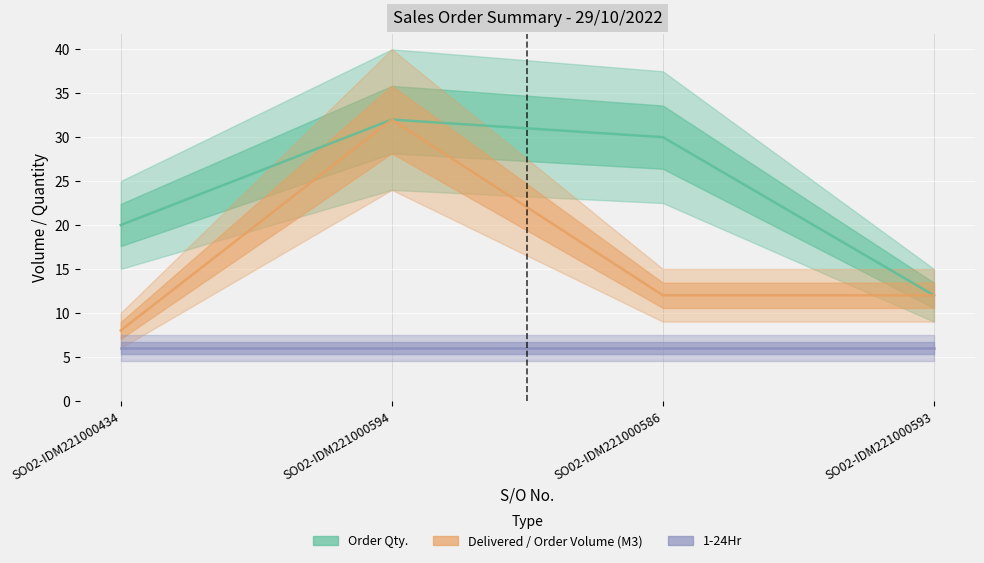

How many lines are shown in the chart?

3